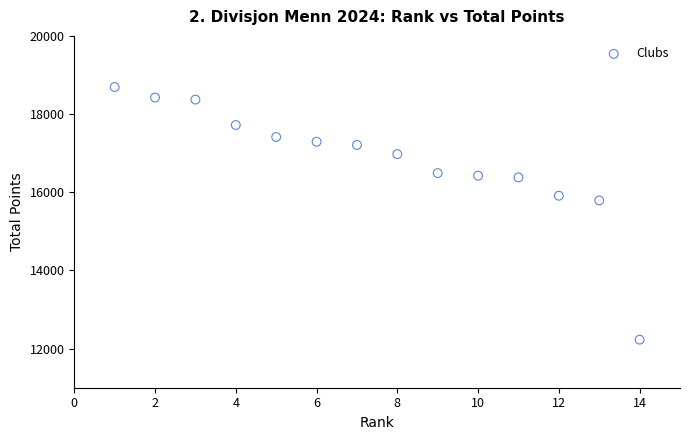

What Y value in the scatter plot is closest to 15461?

15791